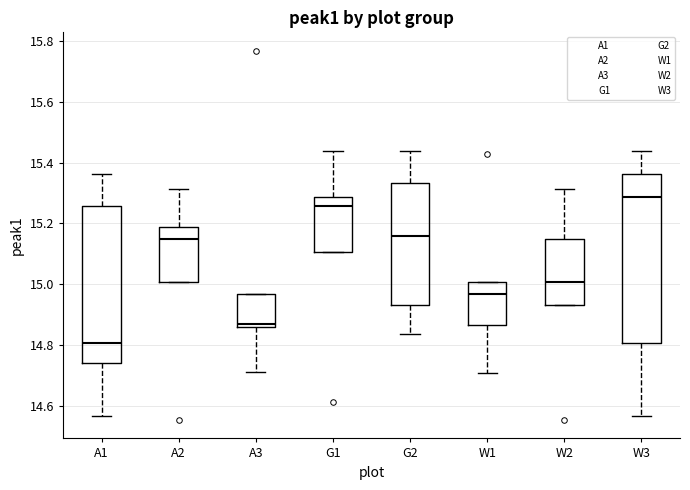

Reading left to right, transcribe this box plot: for each box, give where its median line is, the range the box spans, and where its two whiskers end, as read against the y-axis. The values are not printed on the chart, so give them approximately, as read against the axis.

A1: median 14.80, box 14.74 to 15.26, whiskers 14.56 to 15.36
A2: median 15.14, box 15.00 to 15.18, whiskers 15.00 to 15.32
A3: median 14.86 (just above the box's lower edge), box 14.86 to 14.96, whiskers 14.72 to 14.96
G1: median 15.26, box 15.10 to 15.28, whiskers 15.10 to 15.44
G2: median 15.16, box 14.94 to 15.34, whiskers 14.84 to 15.44
W1: median 14.96, box 14.86 to 15.00, whiskers 14.70 to 15.00
W2: median 15.00, box 14.94 to 15.14, whiskers 14.94 to 15.32
W3: median 15.28, box 14.80 to 15.36, whiskers 14.56 to 15.44